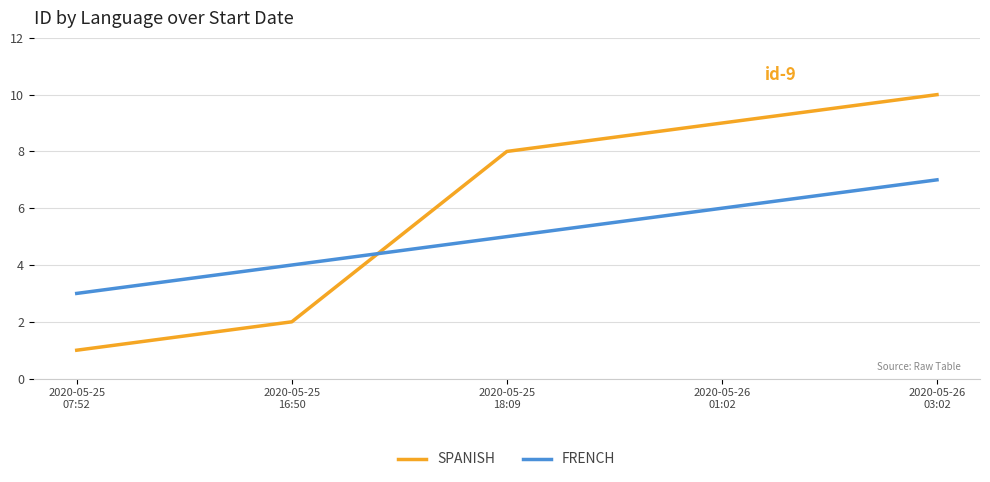

Does the chart have visible grid lines?

Yes